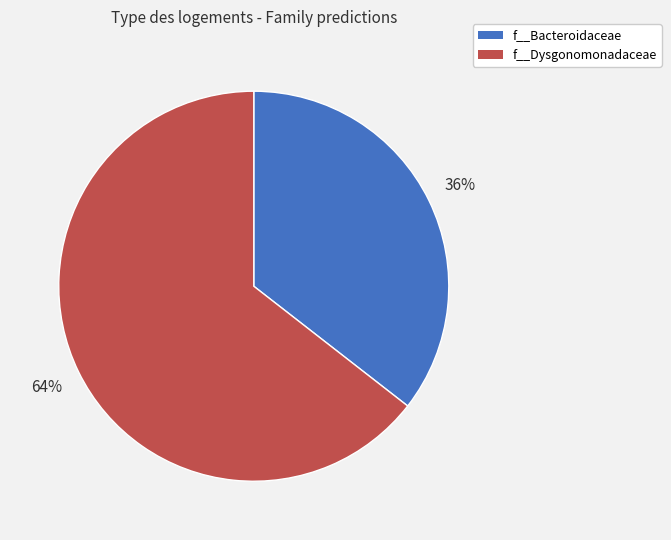

Is there any slice that represents more than half of the pie?

Yes